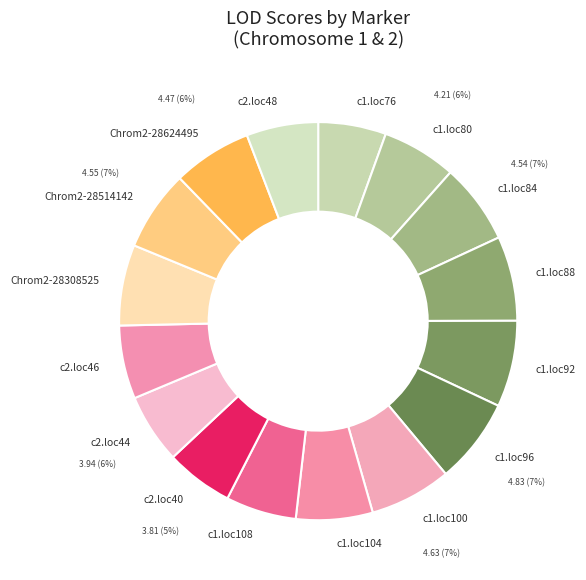

To the nearest percent, what percentage of the pie is c2.loc48?

6%